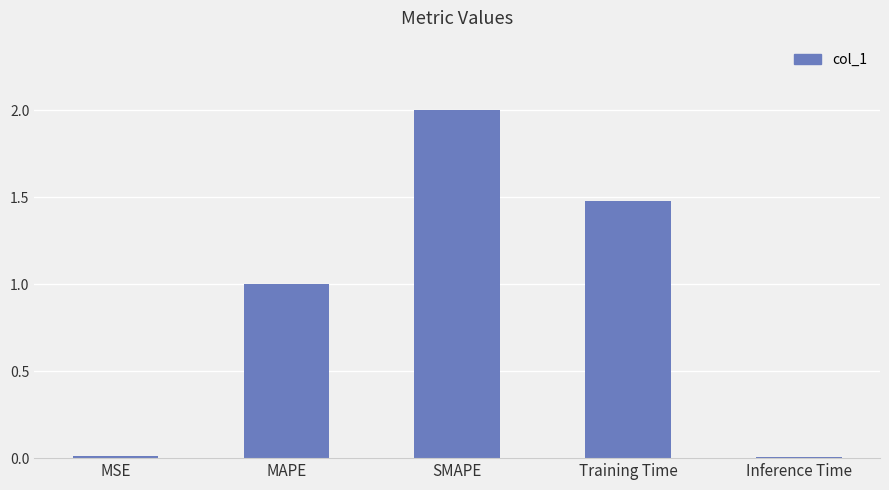

The value at SMAPE is 2.0. True or false?

True